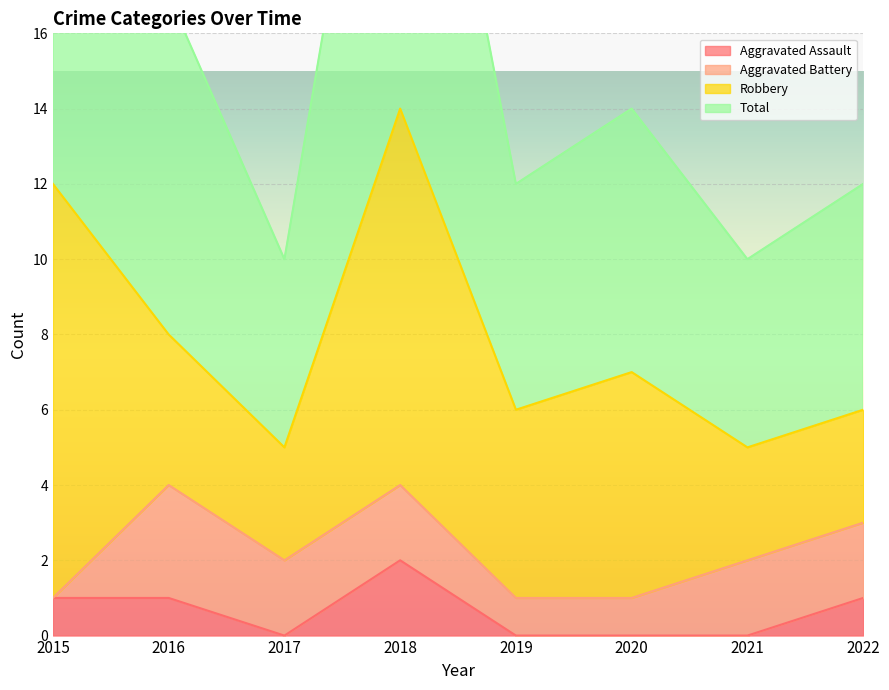

What is the highest value of the Total series?

28